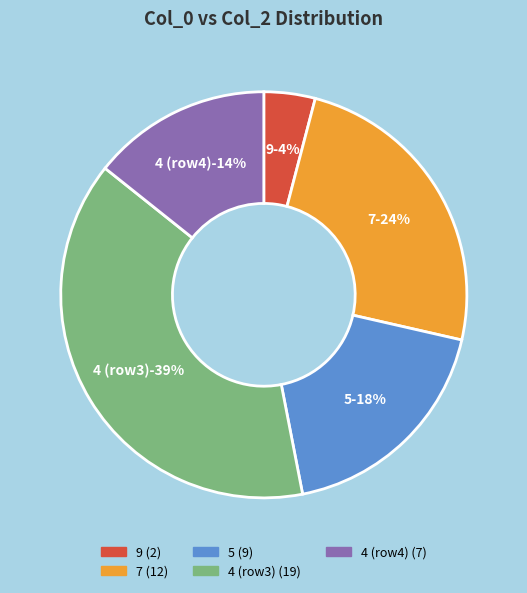

To the nearest percent, what percentage of the pie is Row 0?

4%